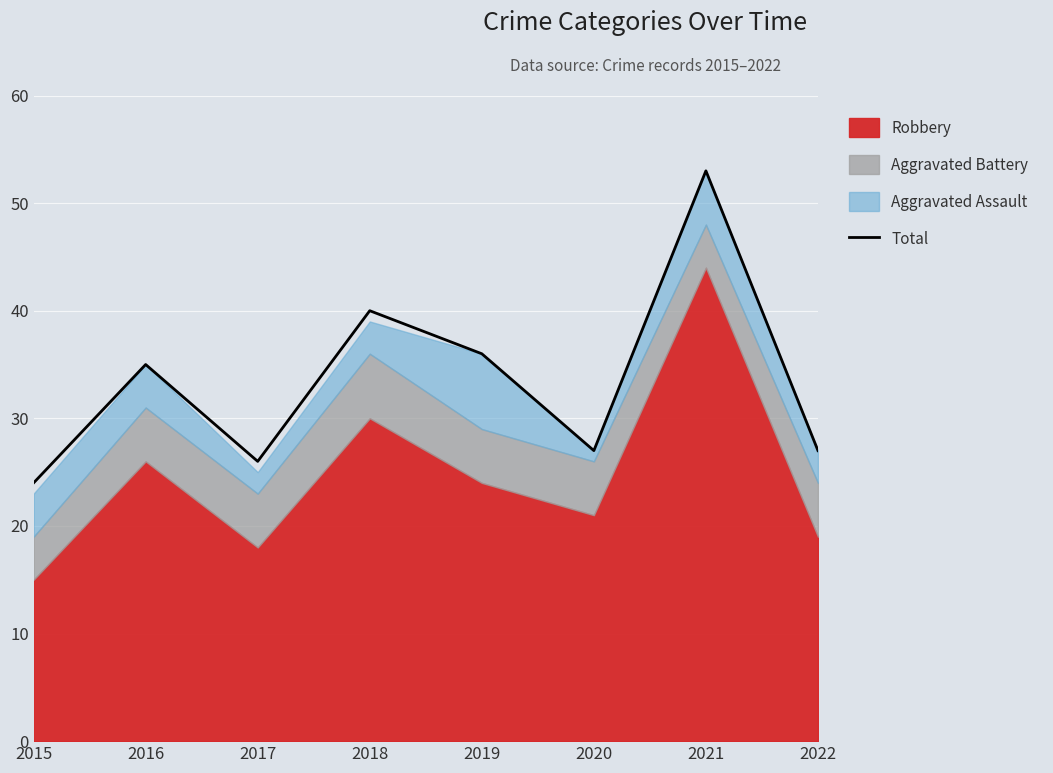

Between 2016 and 2022, which is larger?

2016